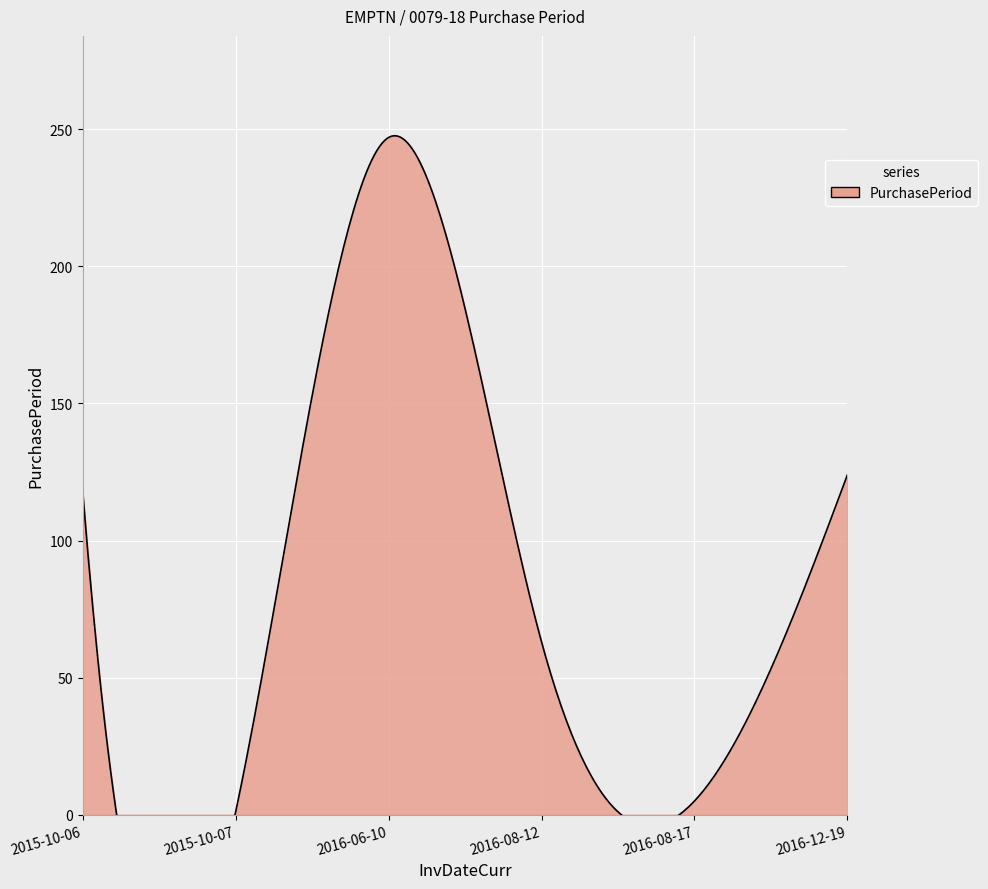

Reading left to right, what are all the values shown in this chart?

2015-10-06=118	2015-10-07=1	2016-06-10=247	2016-08-12=63	2016-08-17=5	2016-12-19=124